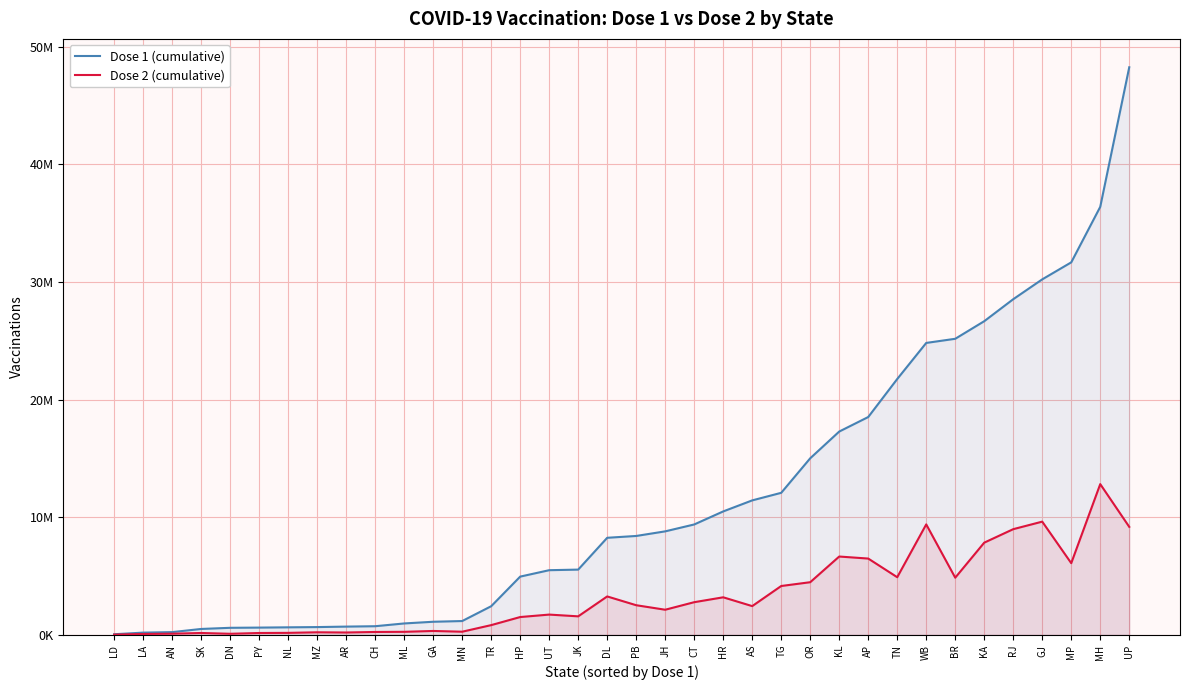

At which label does Dose 2 (cumulative) first exceed 2442900?

DL